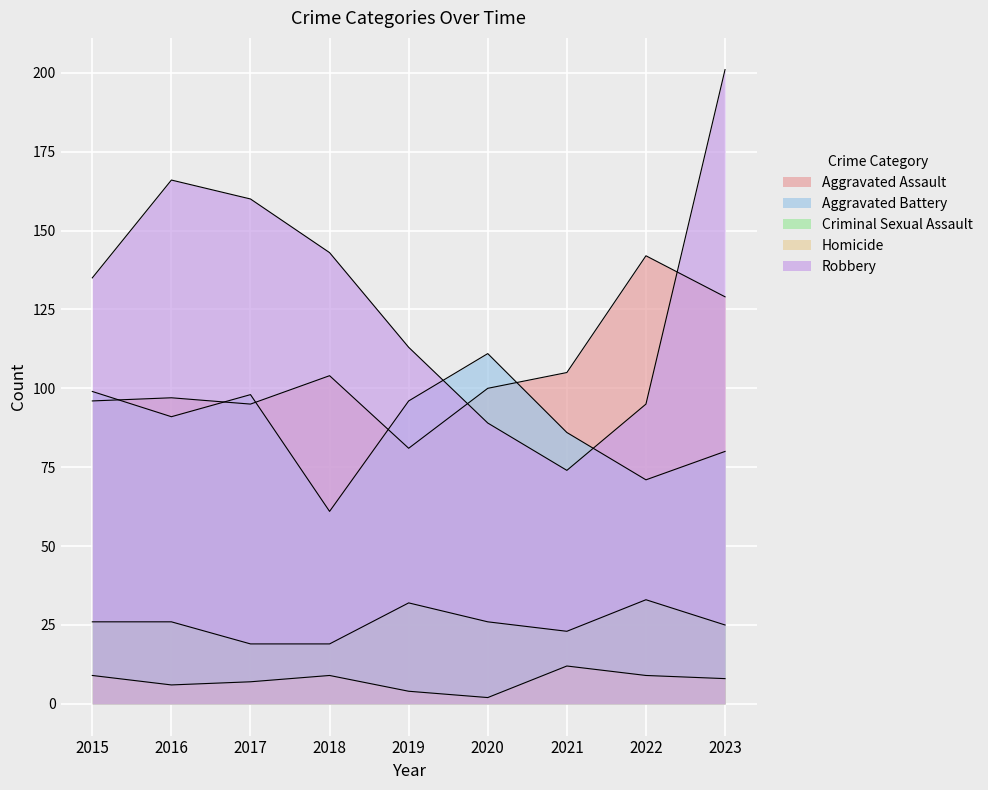

How many lines are shown in the chart?

5